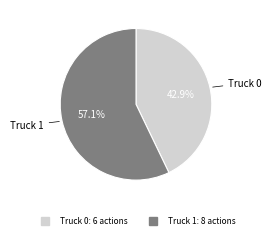

To the nearest percent, what is the difference between the largest and smallest slice percentages?

14%